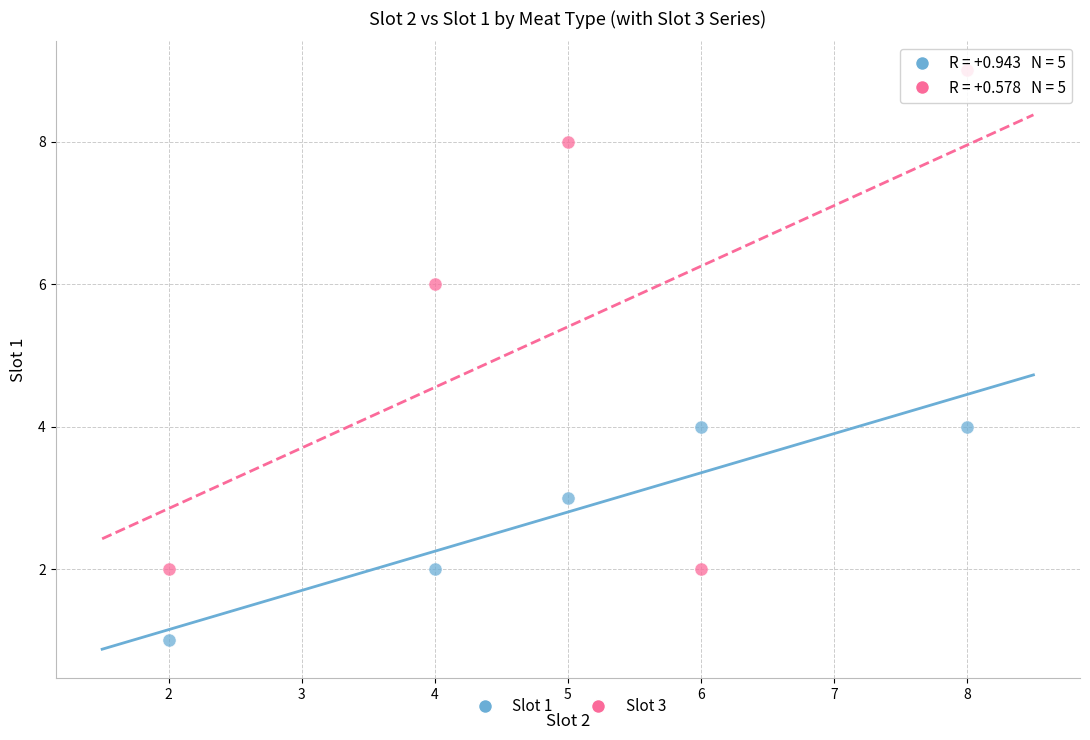

Across all data points, what is the average Y value?

4